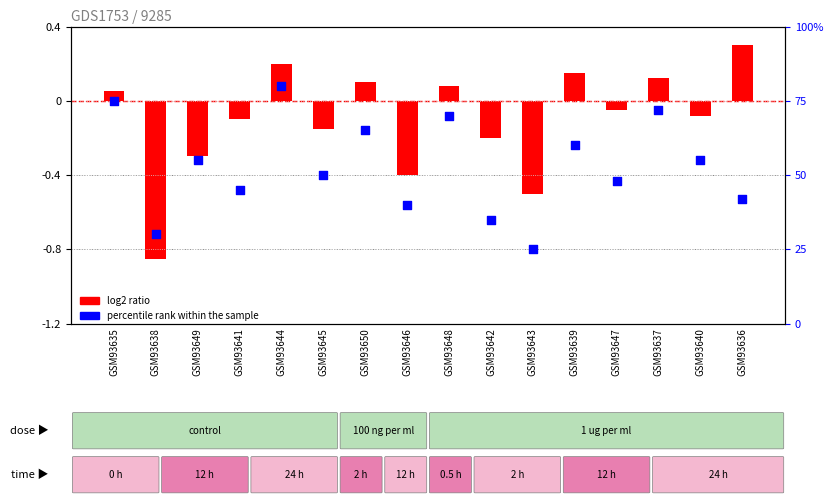

Is the value of log2 ratio at GSM93635 greater than the value of percentile rank within the sample at GSM93635?

No